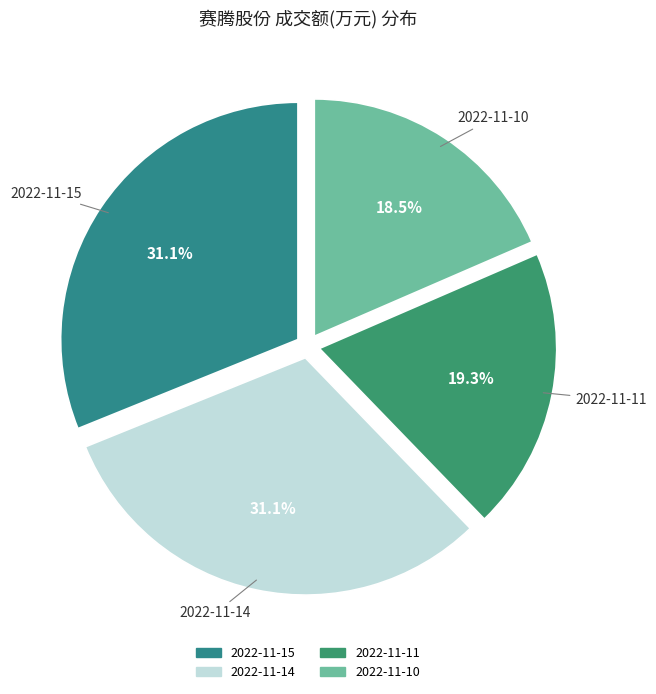

To the nearest percent, what is the combined percentage of 2022-11-10 and 2022-11-14?

50%